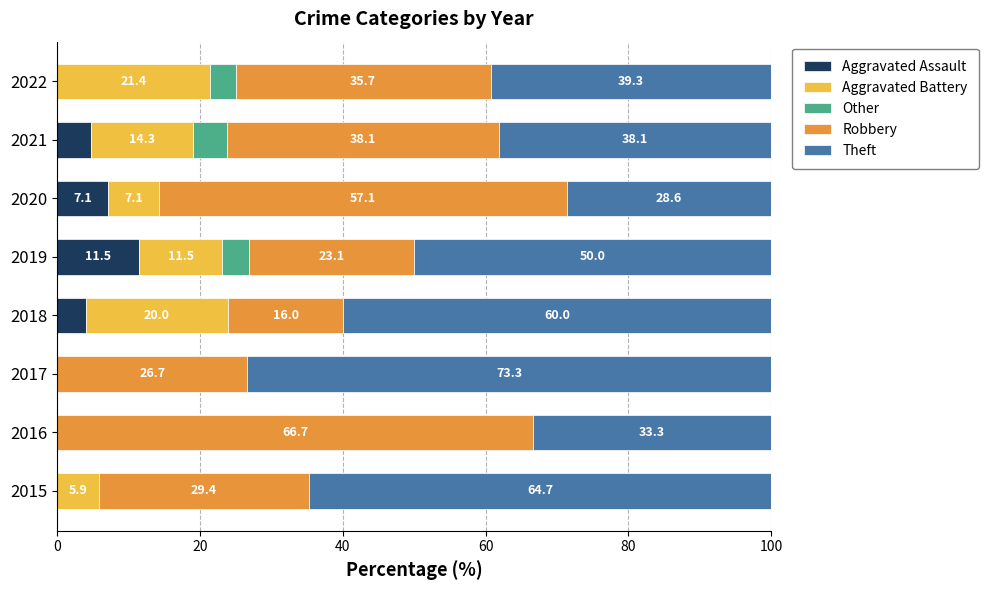

The value of Aggravated Assault at 2020 is 7.1. True or false?

True